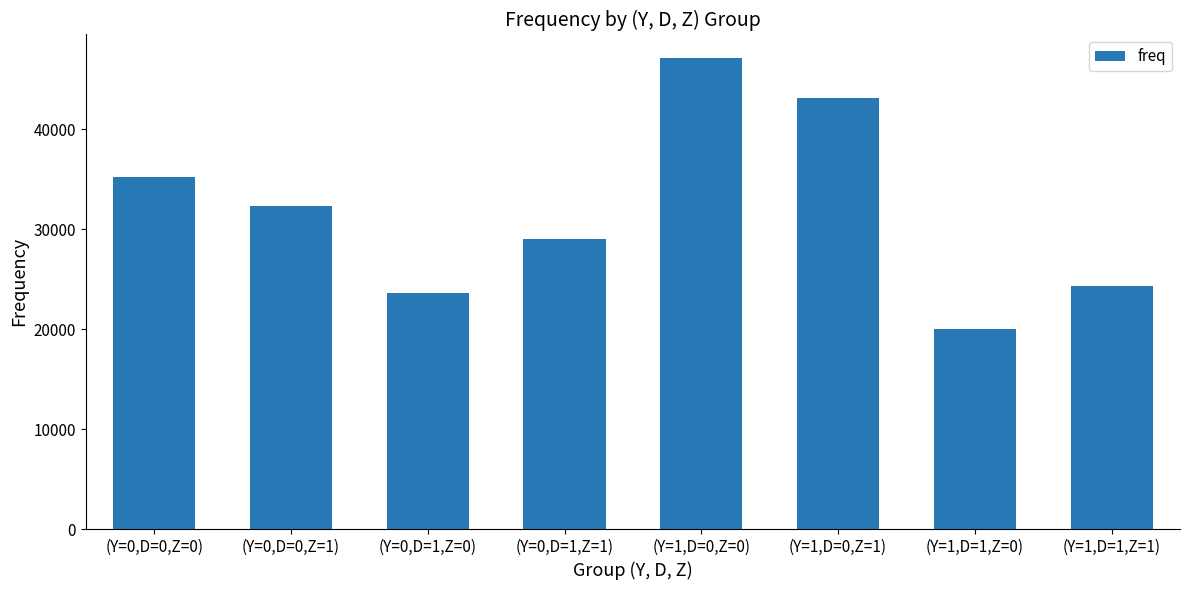

What is the change in value from (Y=1,D=0,Z=0) to (Y=1,D=1,Z=0)?

-27111